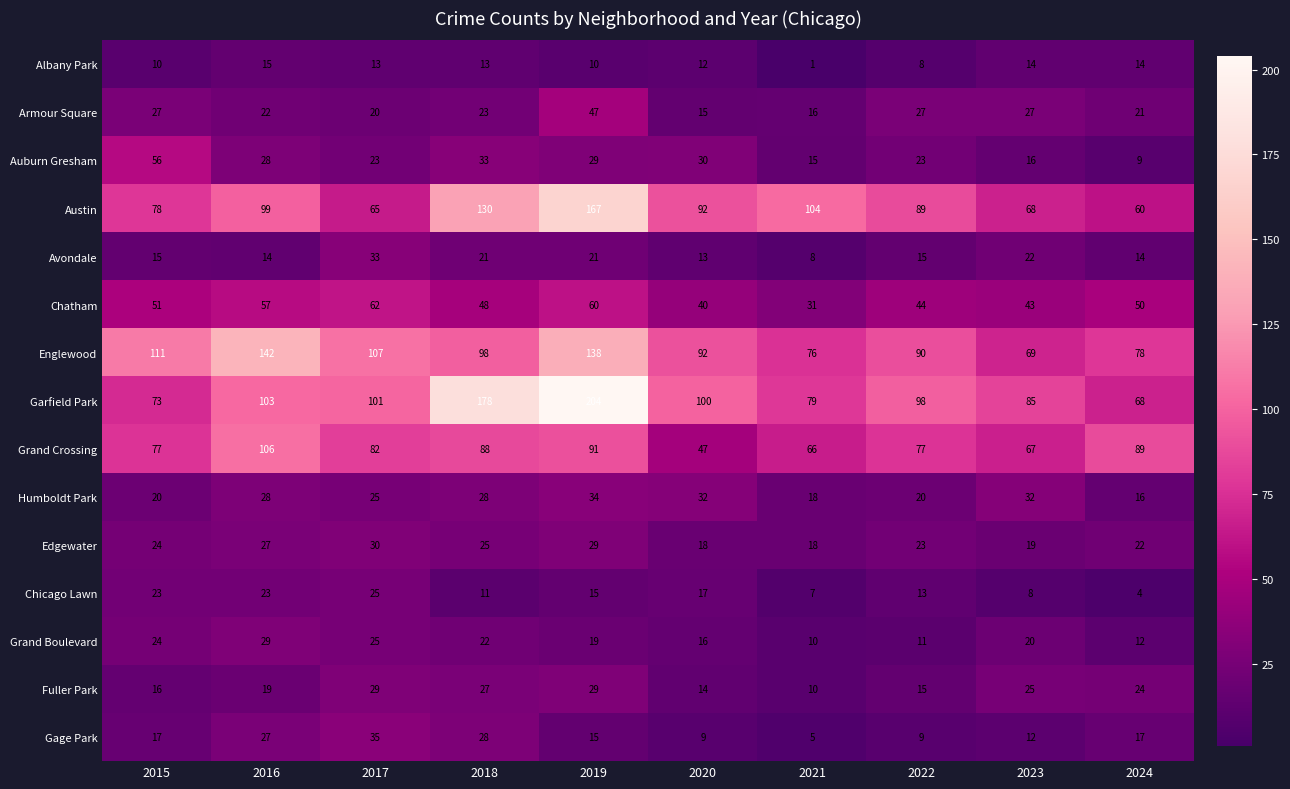

The Garfield Park series shows 89 at 2018. True or false?

False